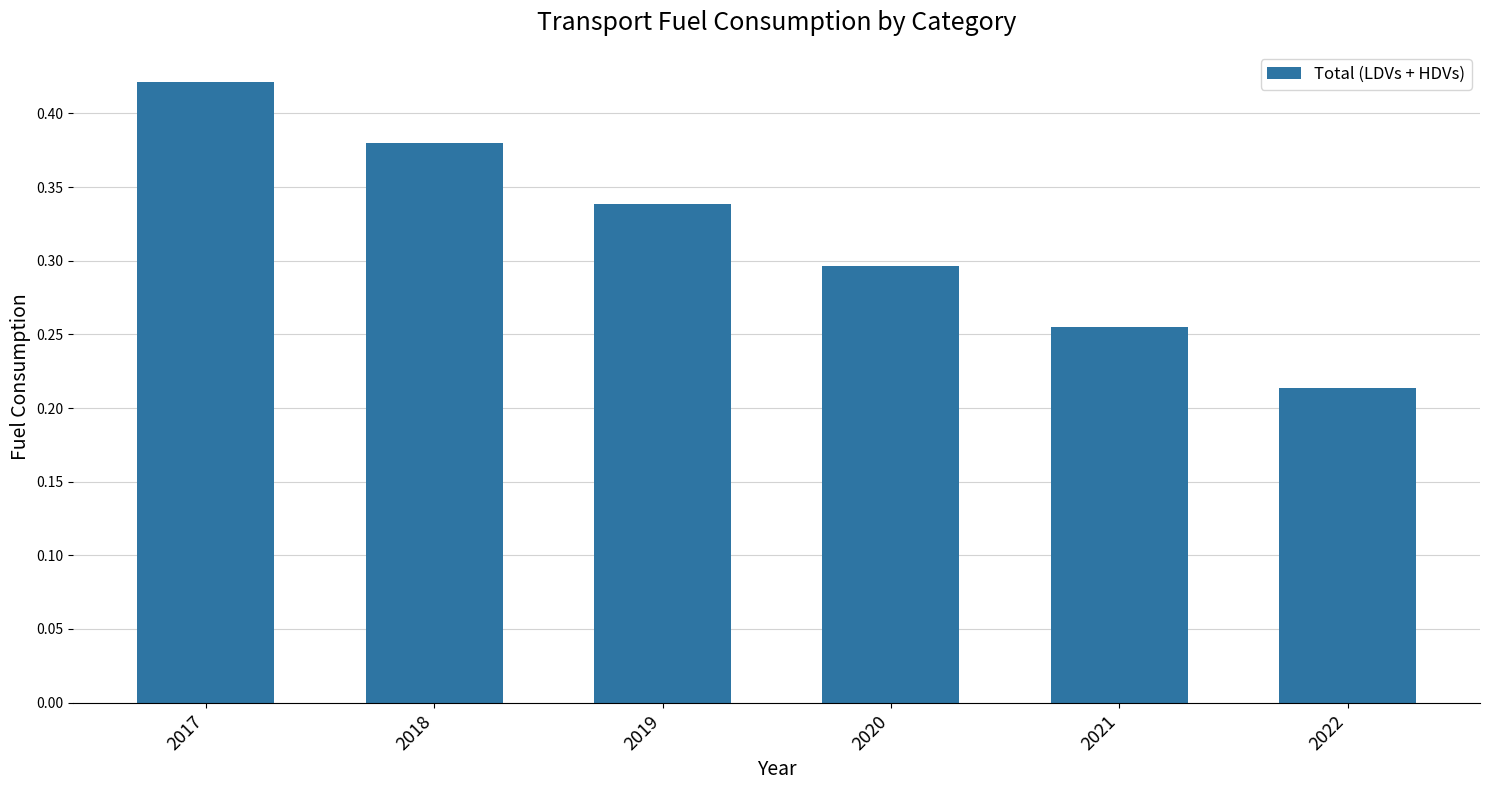

List the labels in order of value, smallest first.

2022, 2021, 2020, 2019, 2018, 2017